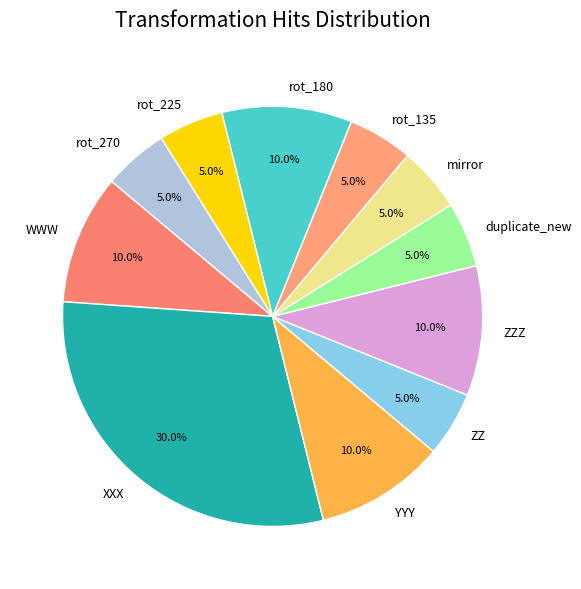

To the nearest percent, what is the difference between the XXX and ZZ slice percentages?

25%